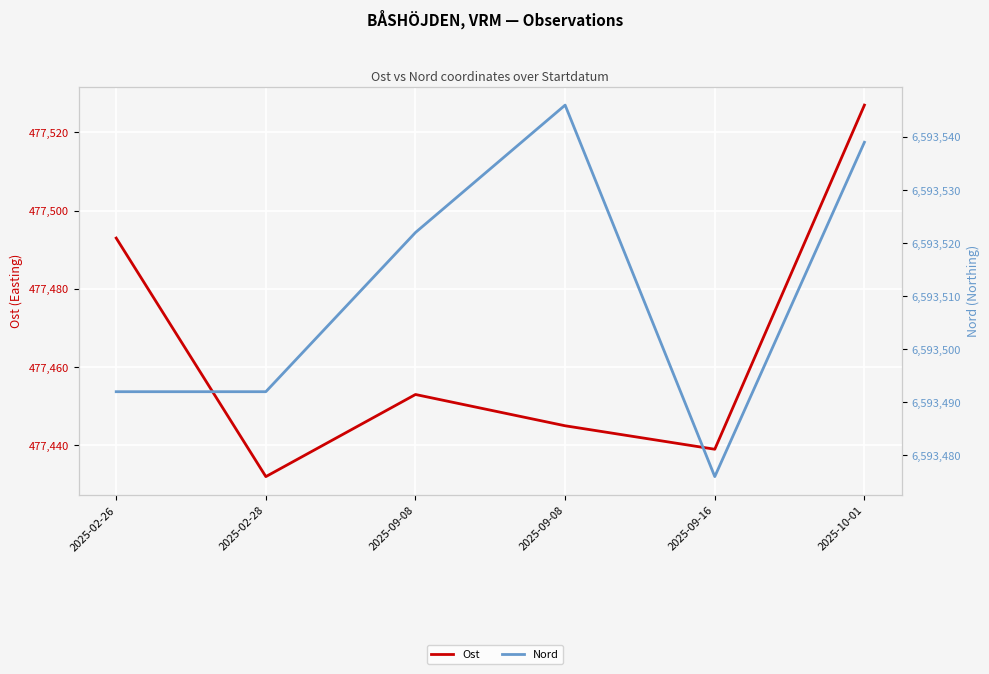

The Ost series shows 731179 at 2025-02-26. True or false?

False